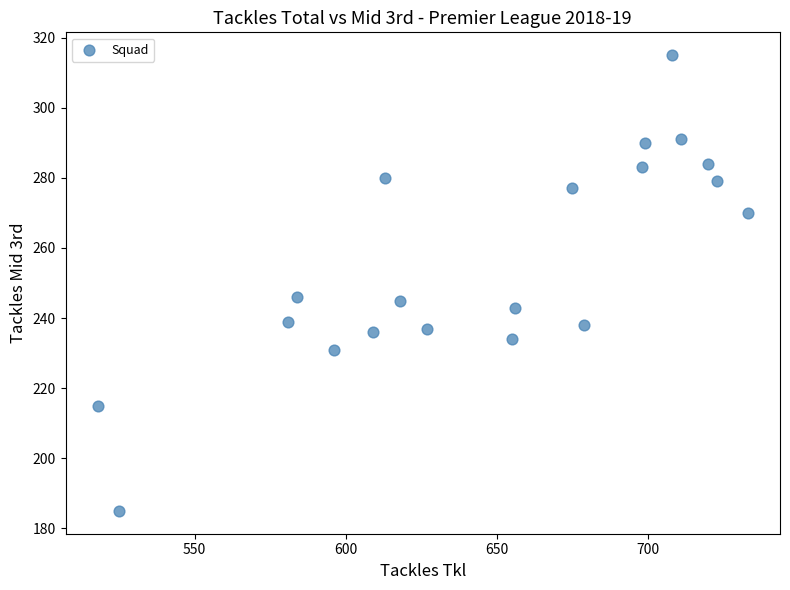

What is the range of X values (max minus min)?

215